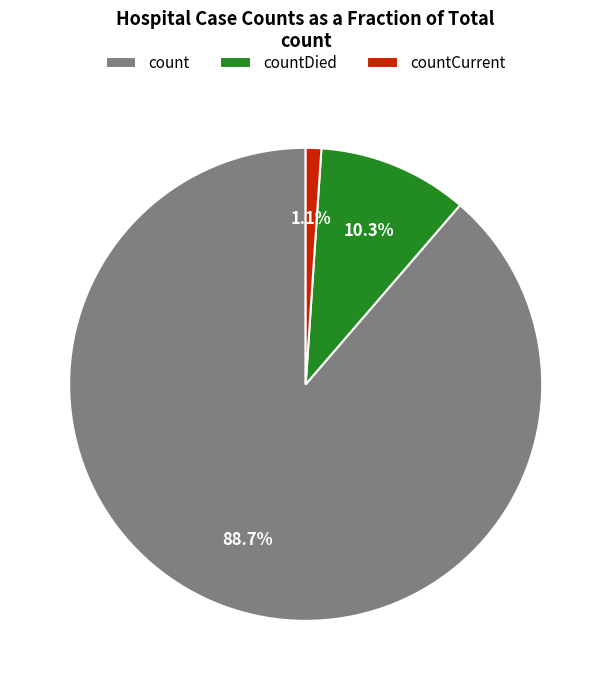

Is it true that count is 89% of the pie?

True